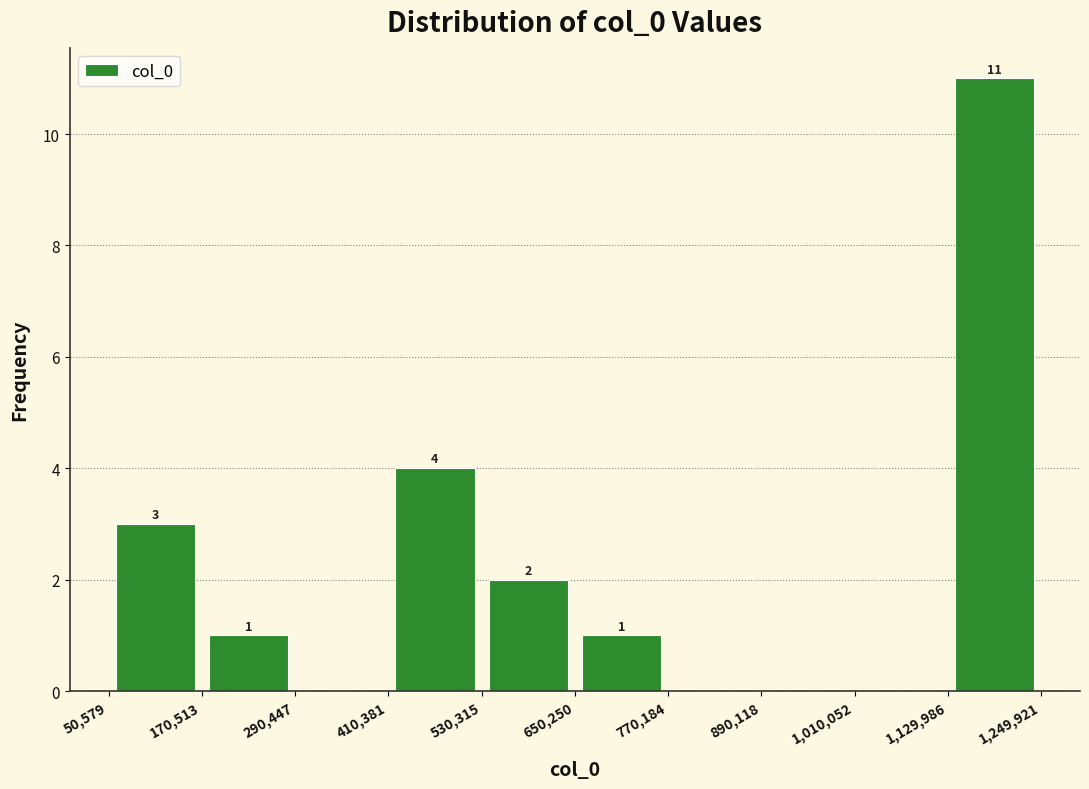

Which range on the x-axis has the tallest bar?

1,129,986 to 1,249,921